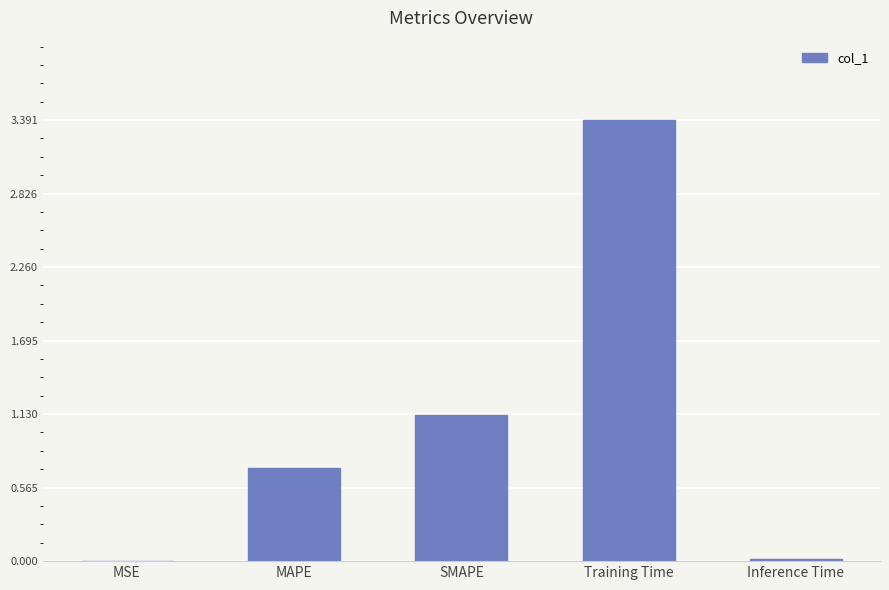

Read the value at SMAPE.

1.1